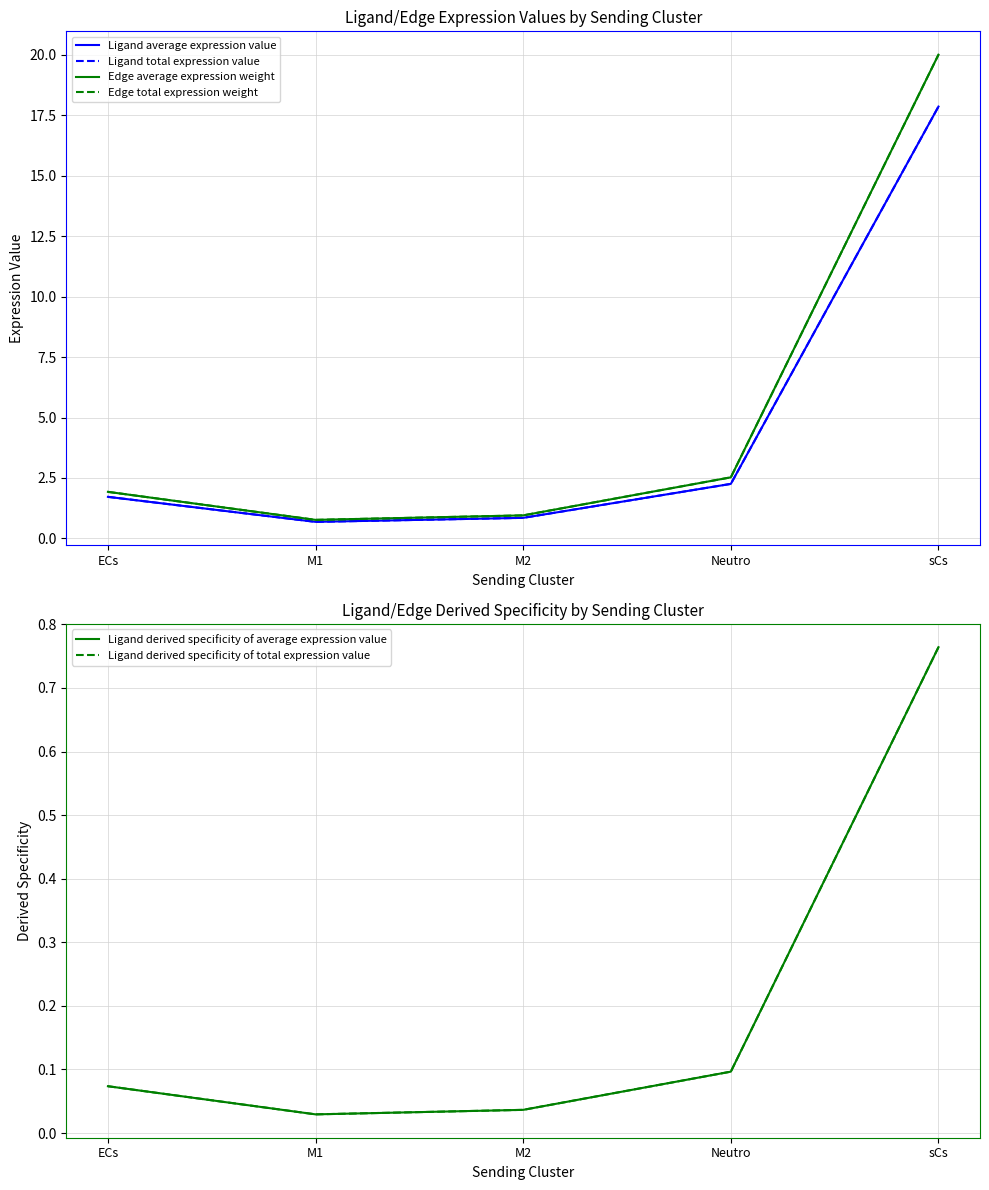

Reading left to right, list all the values displayed in this chart.

Ligand average expression value: ECs=1.7	M1=0.7	M2=0.9	Neutro=2.3	sCs=17.9
Ligand total expression value: ECs=1.7	M1=0.7	M2=0.9	Neutro=2.3	sCs=17.9
Edge average expression weight: ECs=1.9	M1=0.8	M2=1.0	Neutro=2.5	sCs=20.0
Edge total expression weight: ECs=1.9	M1=0.8	M2=1.0	Neutro=2.5	sCs=20.0
Ligand derived specificity of average expression value: ECs=0.1	M1=0.0	M2=0.0	Neutro=0.1	sCs=0.8
Ligand derived specificity of total expression value: ECs=0.1	M1=0.0	M2=0.0	Neutro=0.1	sCs=0.8